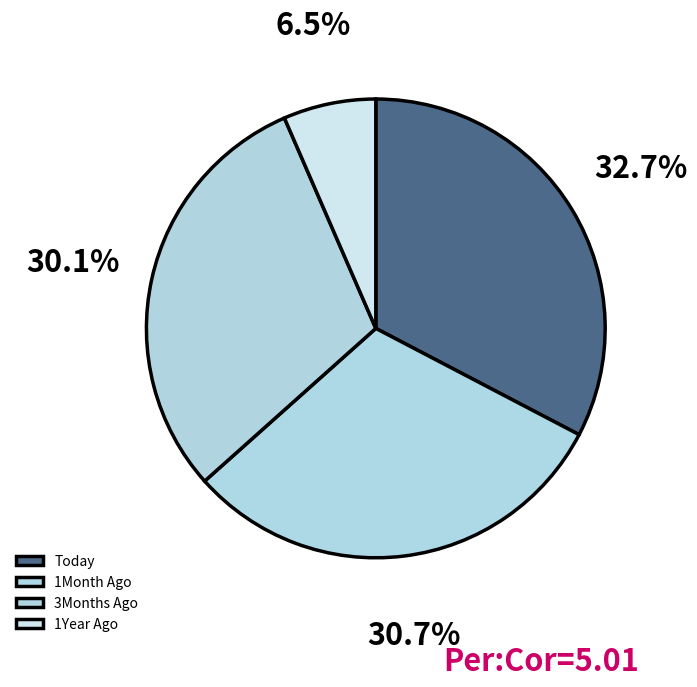

Approximately how many times larger is the value at 1Year Ago compared to 3Months Ago?

0.2